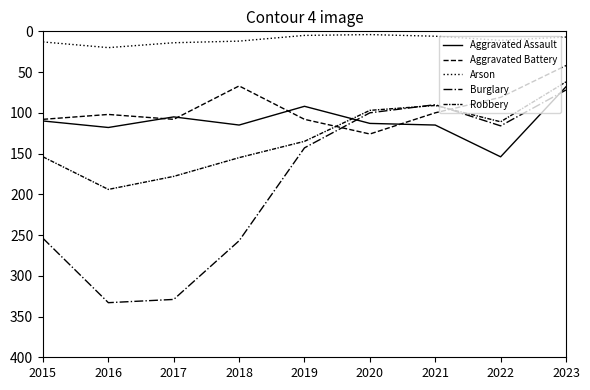

Does the chart display data point markers on the line(s)?

No